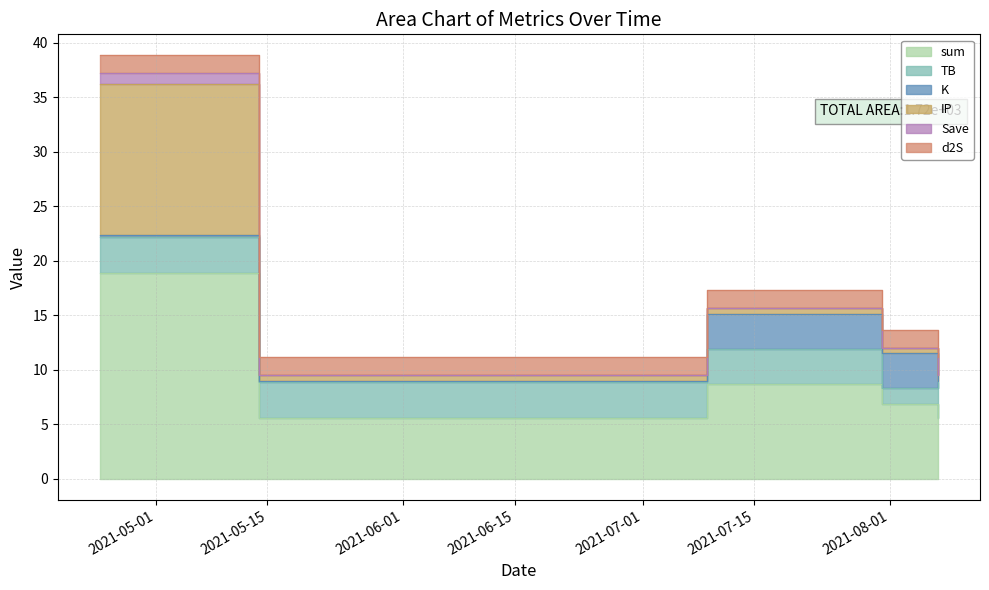

True or false: IP and Save cross at least once.

False